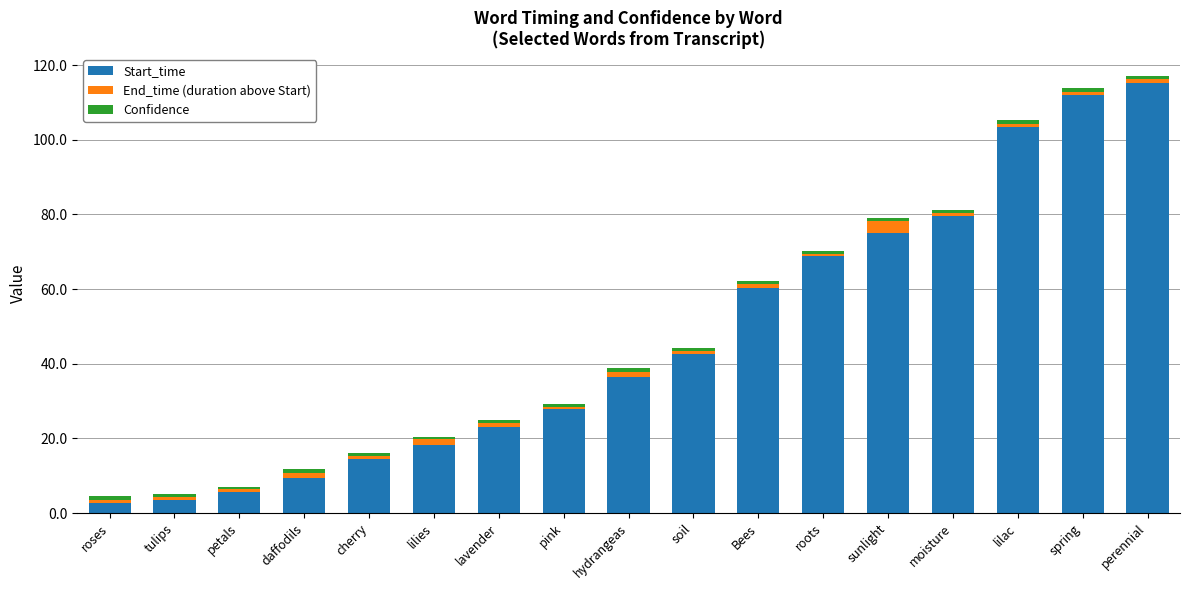

True or false: Start_time has a value of 111.9 at spring.

True